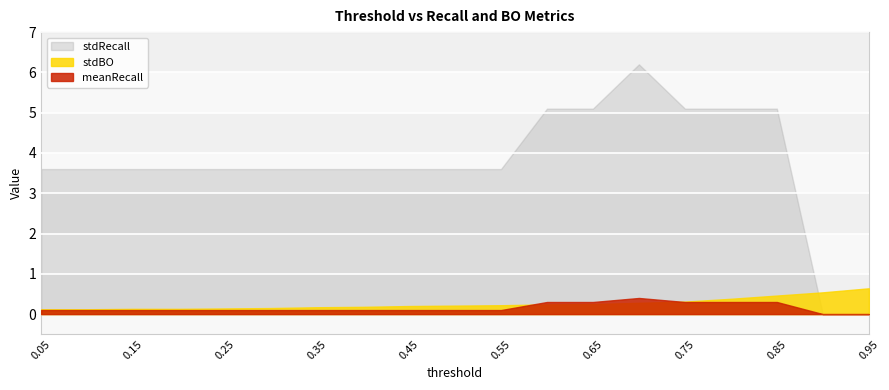

What is the difference between the maximum and minimum values in the stdRecall series?

6.2